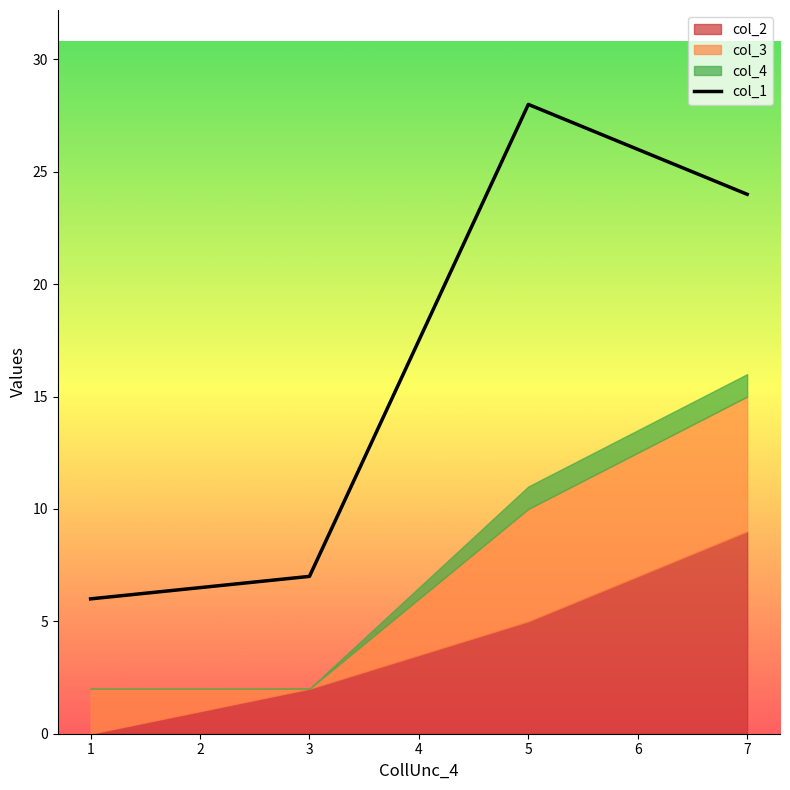

True or false: col_1 has more than 0 points higher than both neighbors.

True